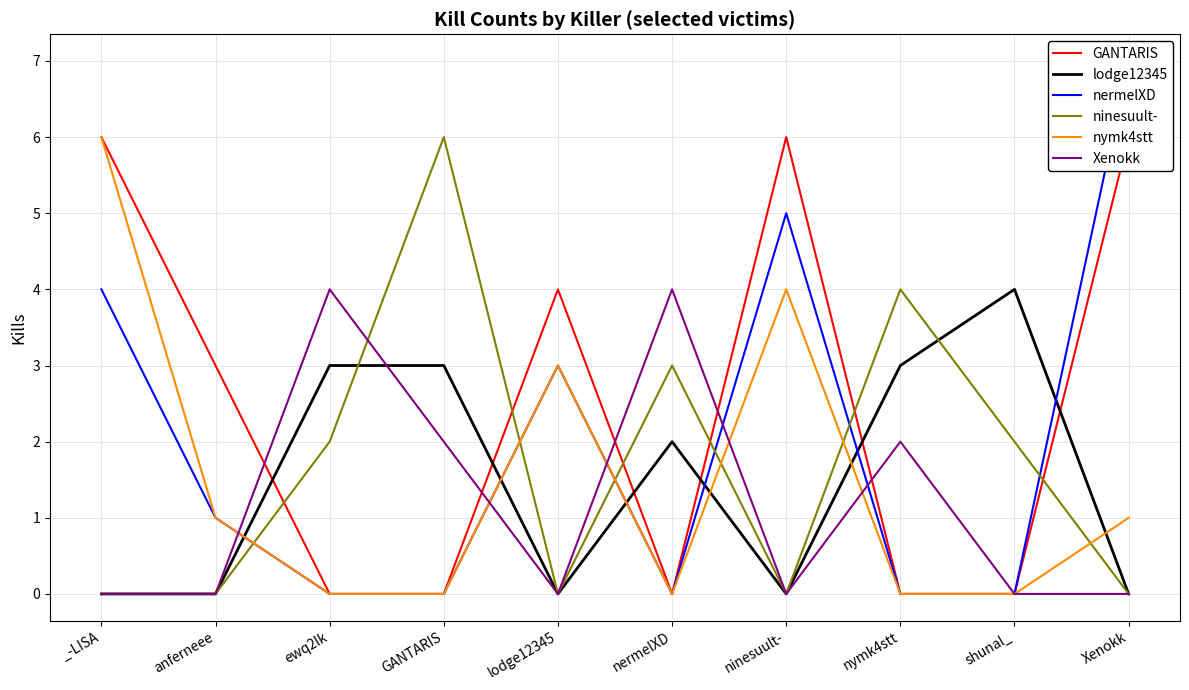

Rank the categories by lodge12345 value from lowest to highest.

_-LISA, anferneee, lodge12345, ninesuult-, Xenokk, nermelXD, ewq2lk, GANTARIS, nymk4stt, shunal_